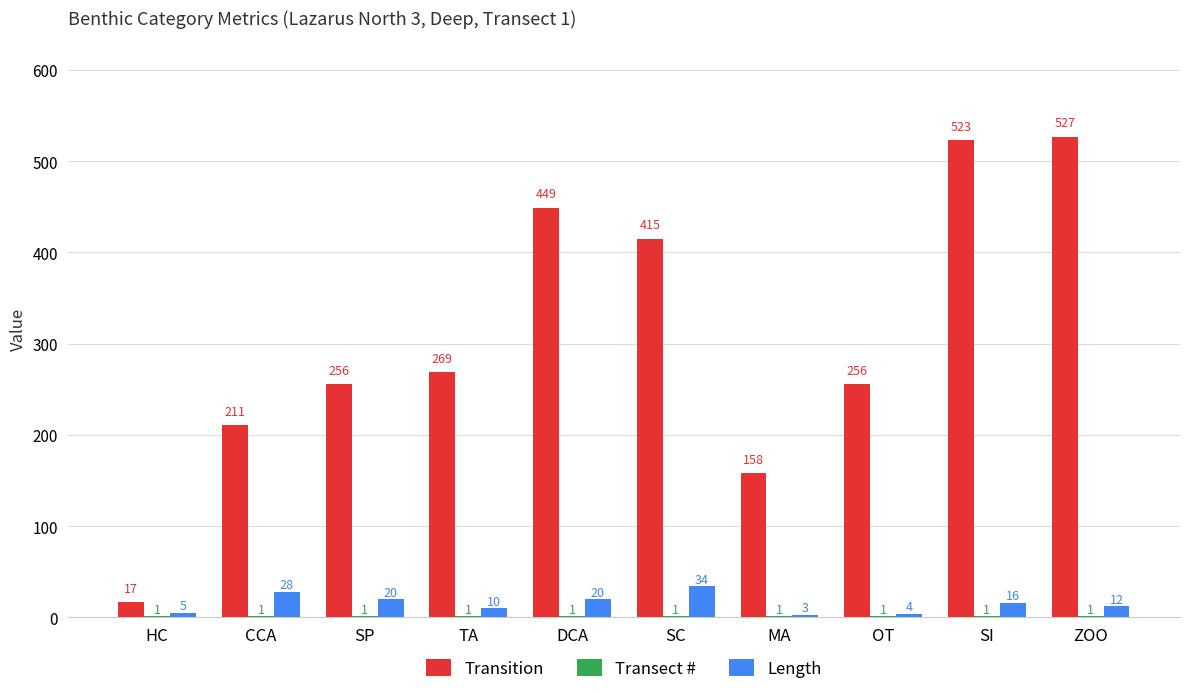

Which label corresponds to the largest value in the chart?

ZOO